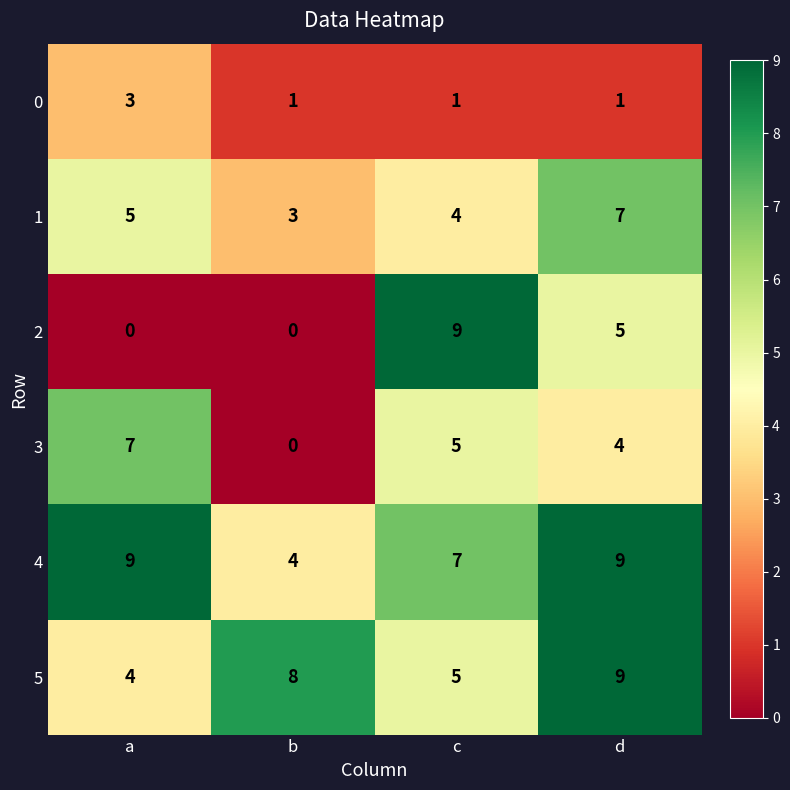

The 3 series shows 4 at d. True or false?

True